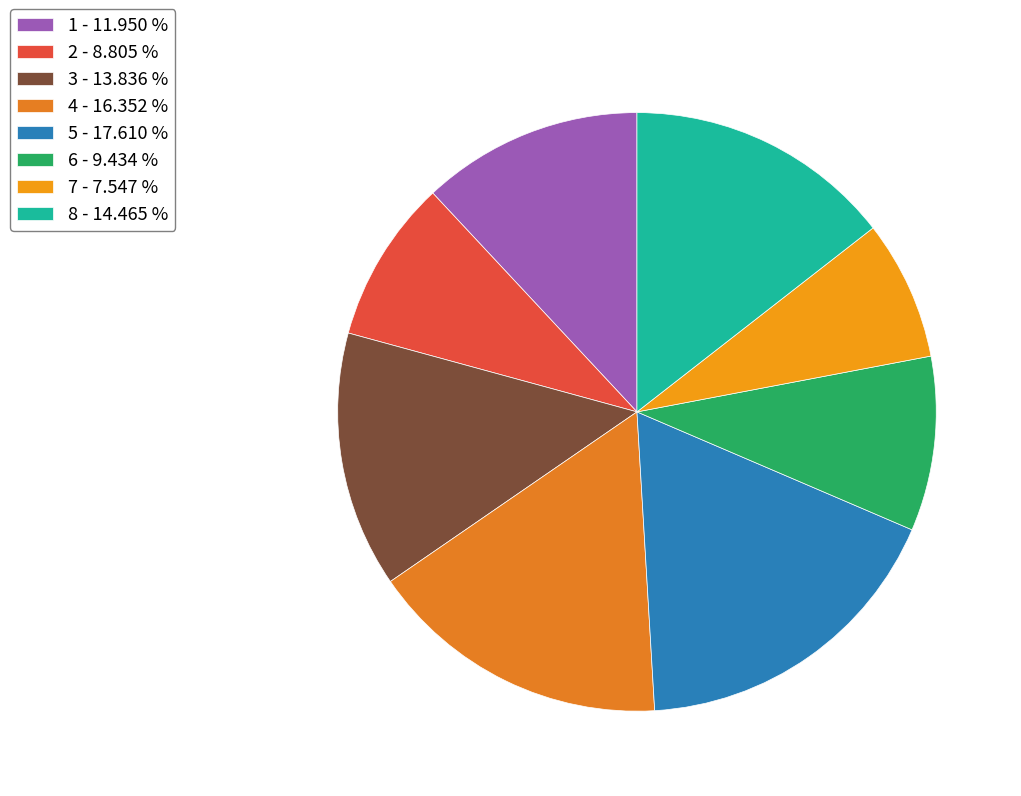

How many slices are in this pie chart?

8